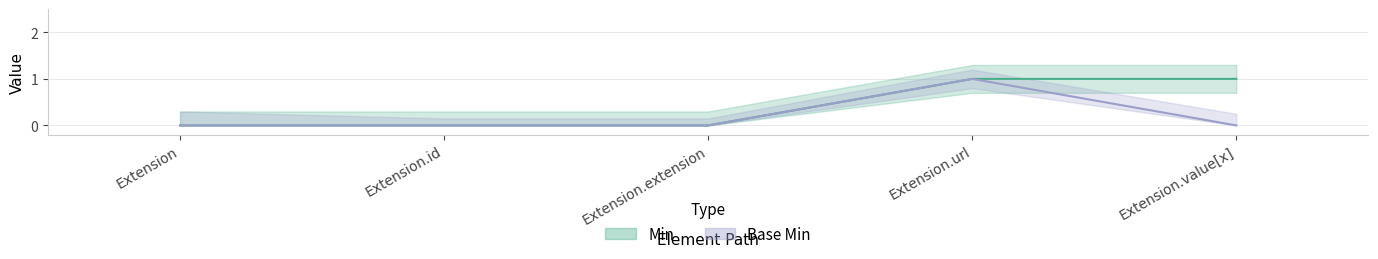

The Min series shows 0 at Extension.id. True or false?

True